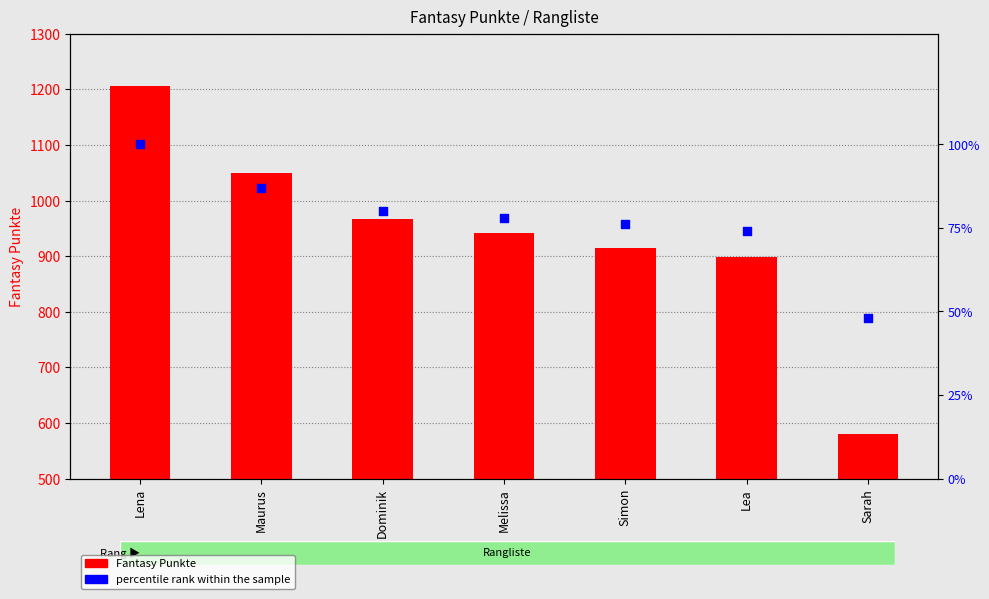

Which series reaches the maximum Y coordinate?

Fantasy Punkte